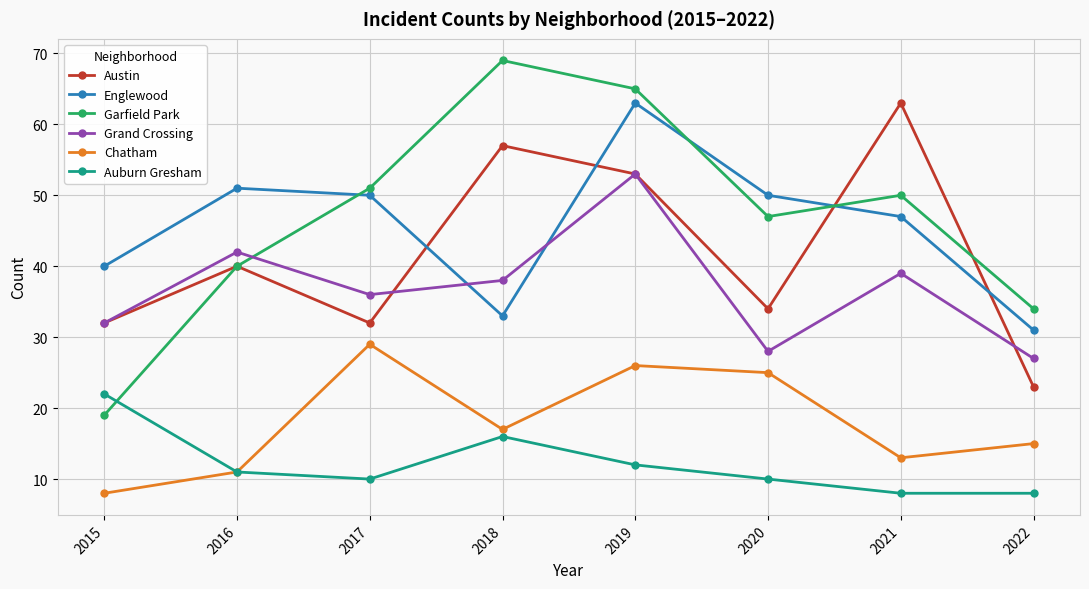

How many values in the Chatham series are below 17?

4